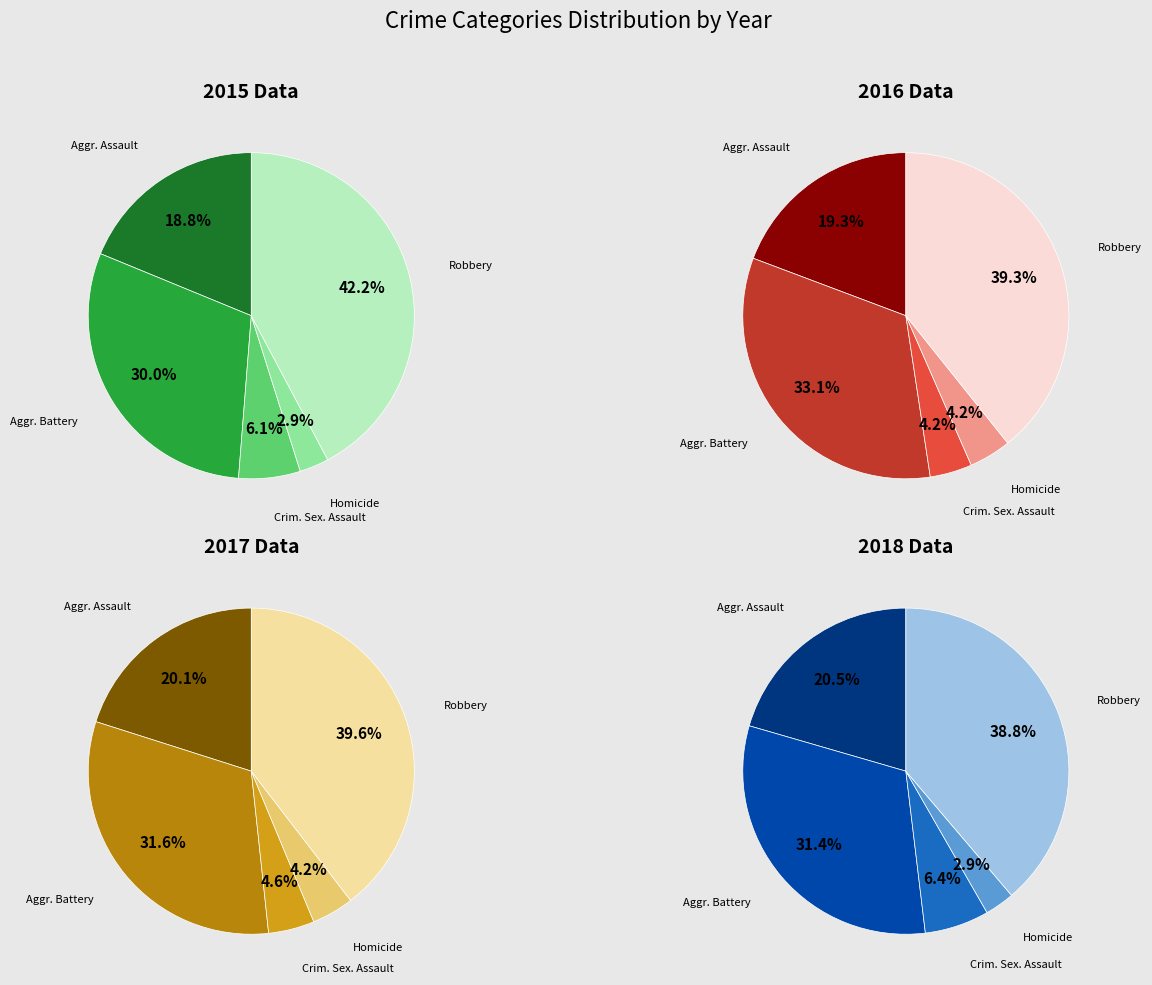

True or false: Criminal Sexual Assault accounts for 6% of the total.

True